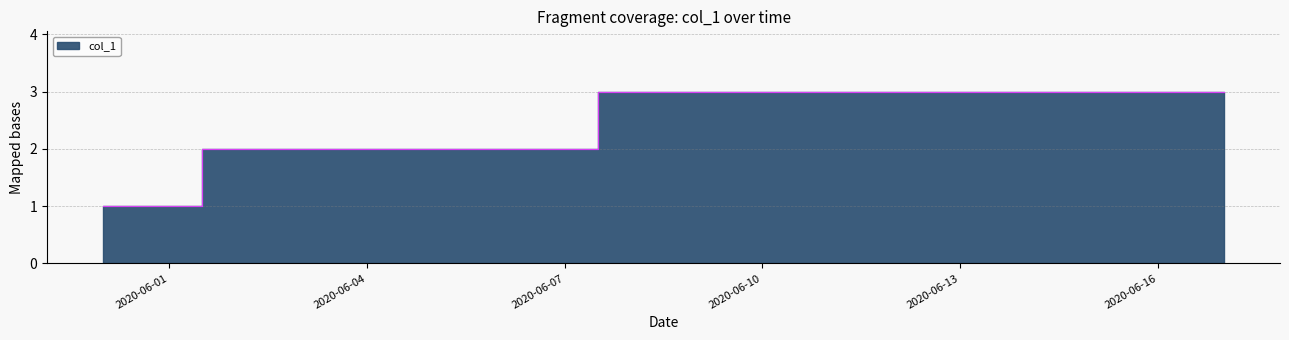

Reading left to right, what are all the values shown in this chart?

1	1	2	2	2	2	2	2	3	3	3	3	3	3	3	3	3	3